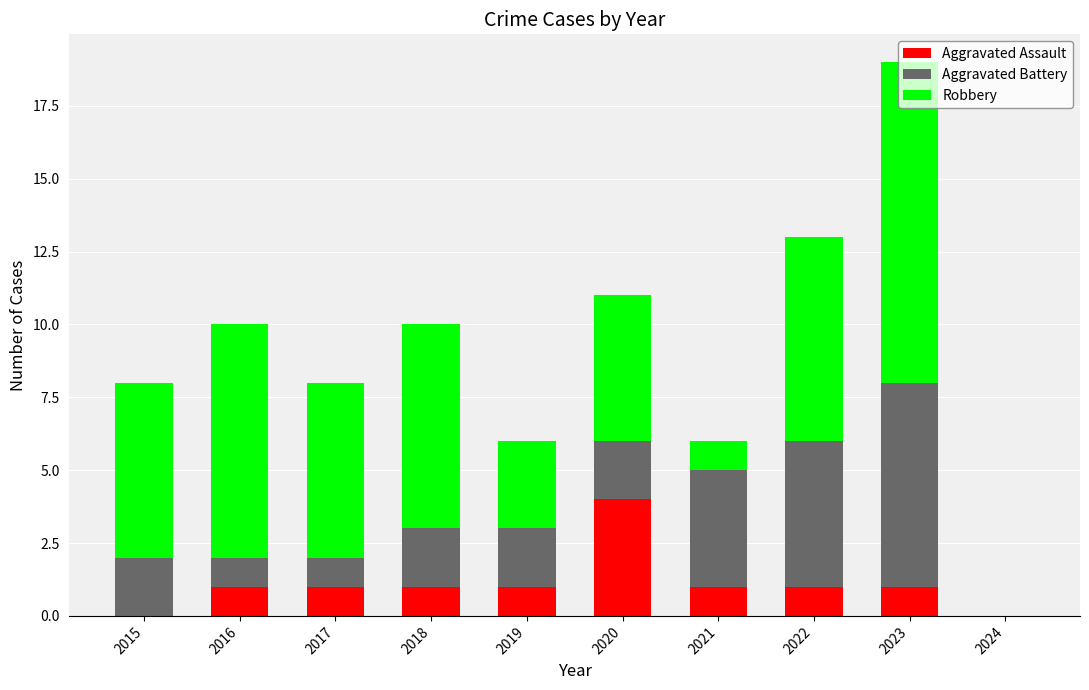

What is the total value across all series at 2021?

6